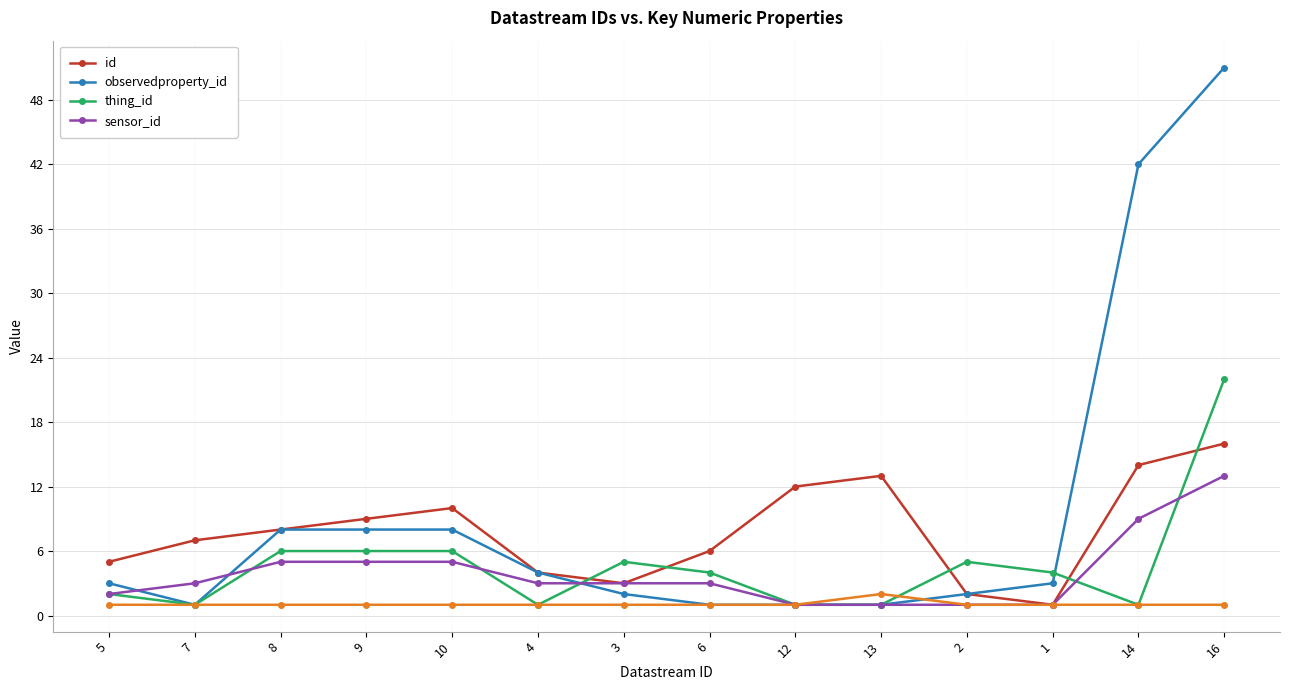

Reading left to right, extract all data points from this chart.

id: 5=5	7=7	8=8	9=9	10=10	4=4	3=3	6=6	12=12	13=13	2=2	1=1	14=14	16=16
observedproperty_id: 5=3	7=1	8=8	9=8	10=8	4=4	3=2	6=1	12=1	13=1	2=2	1=3	14=42	16=51
thing_id: 5=2	7=1	8=6	9=6	10=6	4=1	3=5	6=4	12=1	13=1	2=5	1=4	14=1	16=22
sensor_id: 5=2	7=3	8=5	9=5	10=5	4=3	3=3	6=3	12=1	13=1	2=1	1=1	14=9	16=13